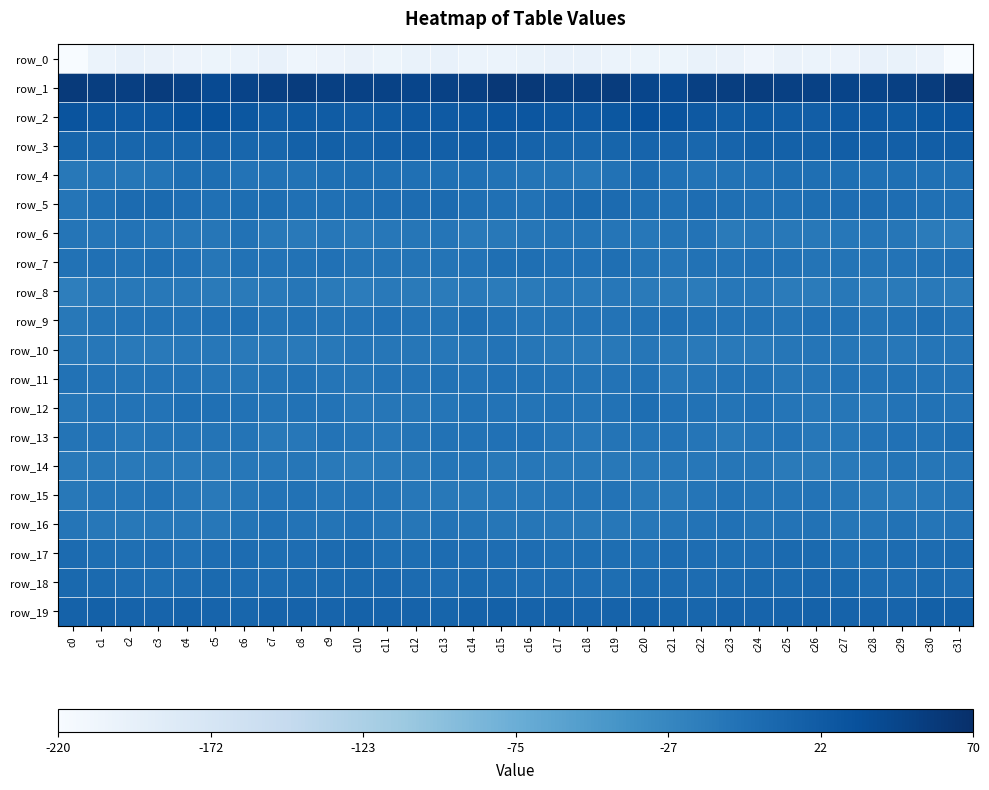

Which category has the lowest value in the row_18 series?

c19